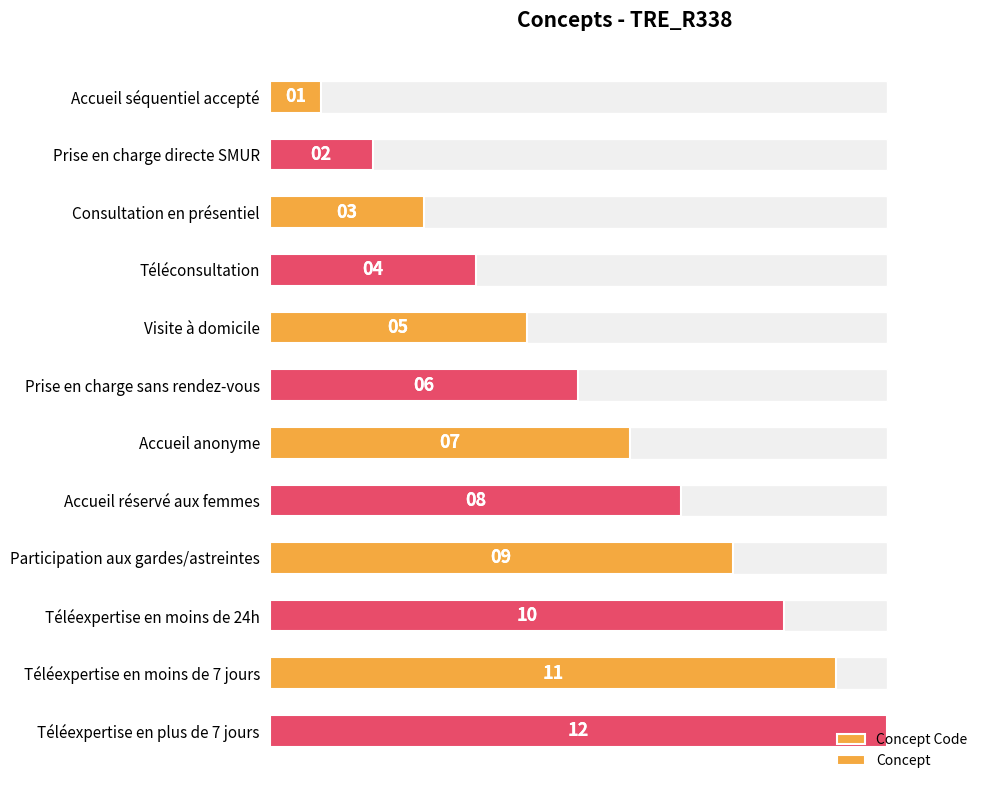

Count the number of values greater than 7.

5